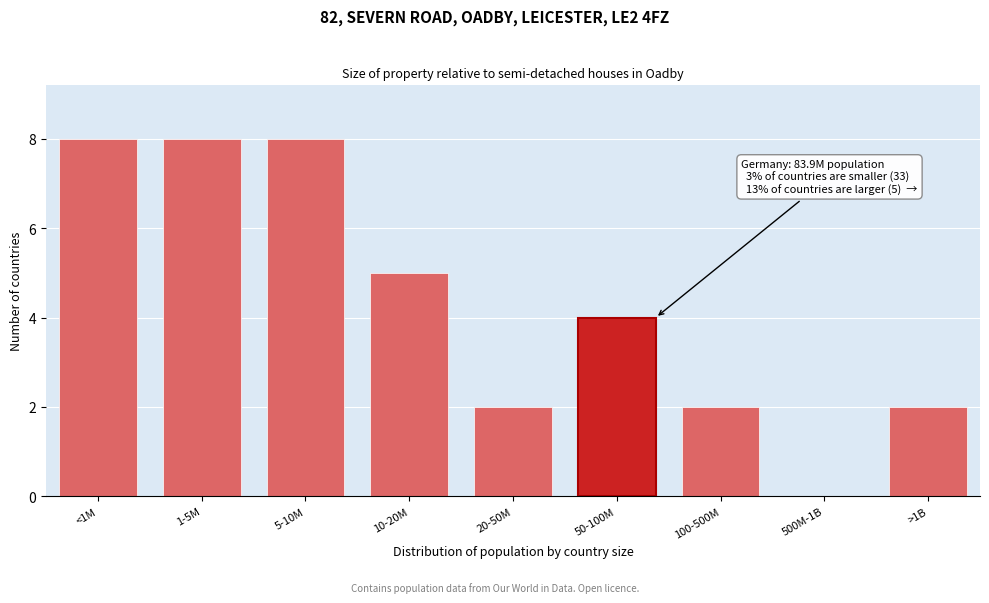

Reading right to left, extract all data points from this chart.

>1B=2	500M-1B=0	100-500M=2	50-100M=4	20-50M=2	10-20M=5	5-10M=8	1-5M=8	<1M=8